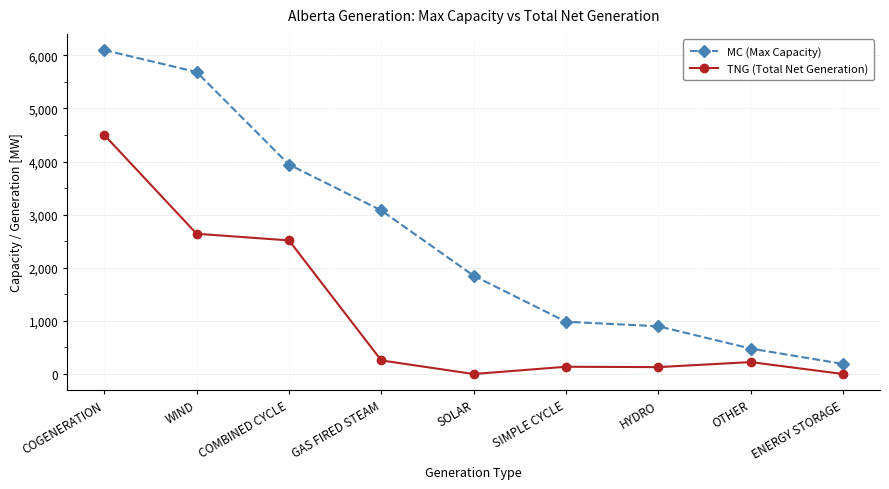

What are all the series names shown in the legend?

MC (Max Capacity), TNG (Total Net Generation)